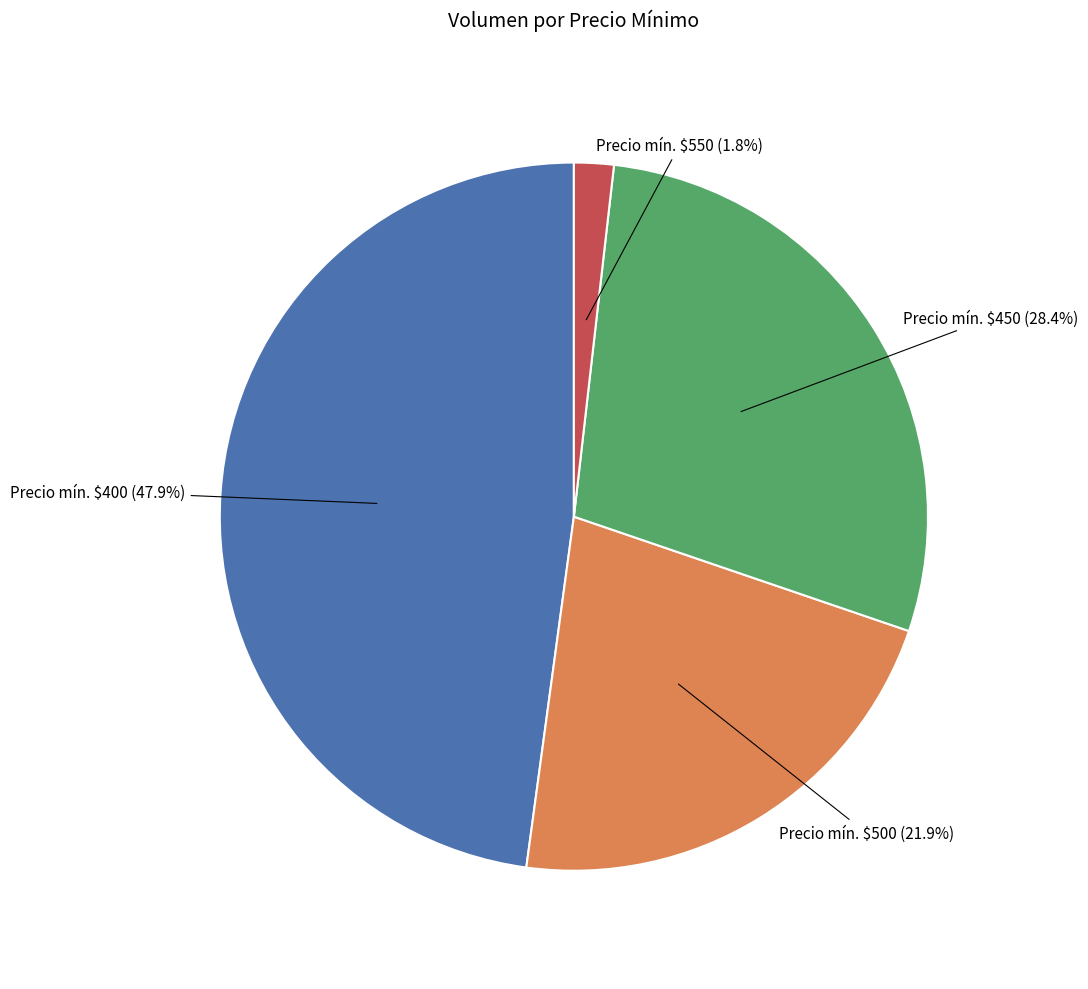

Is there a majority slice in this chart?

No